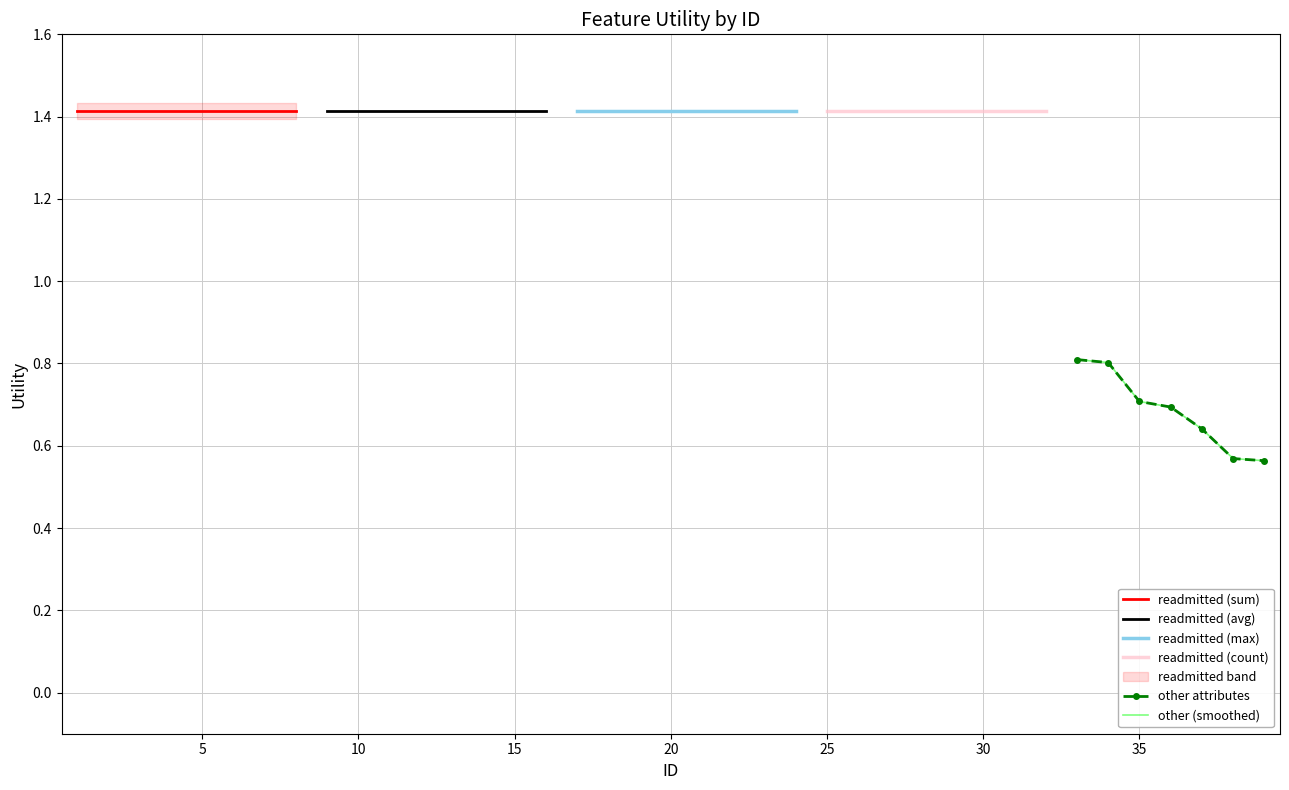

Which has a higher value, 17 or 10?

17